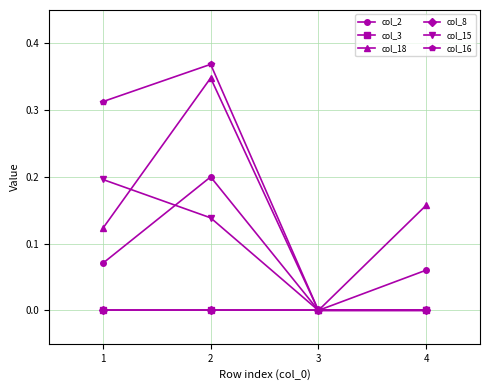

How many lines are shown in the chart?

6